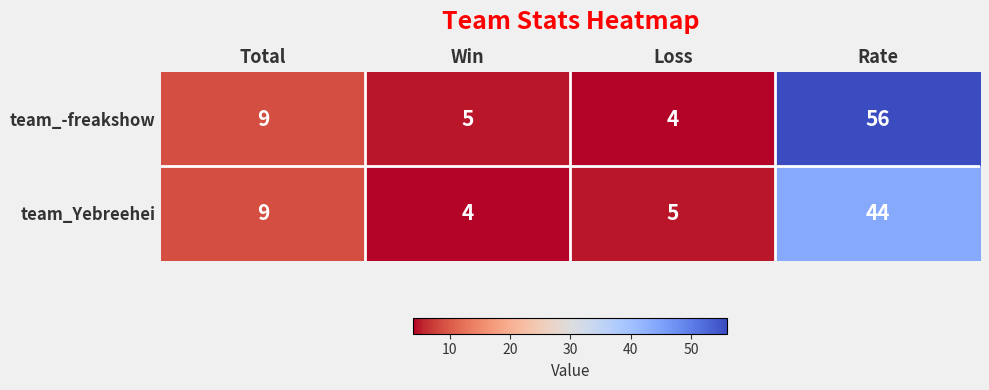

Which category has the highest value across all series?

Rate